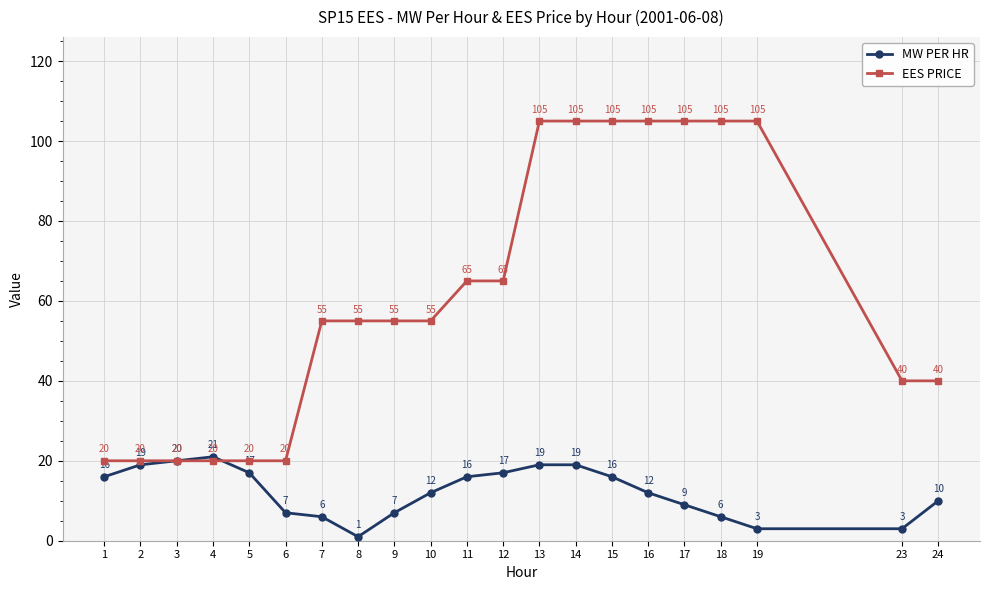

Is the value of EES PRICE at 7 greater than the value of MW PER HR at 2?

Yes